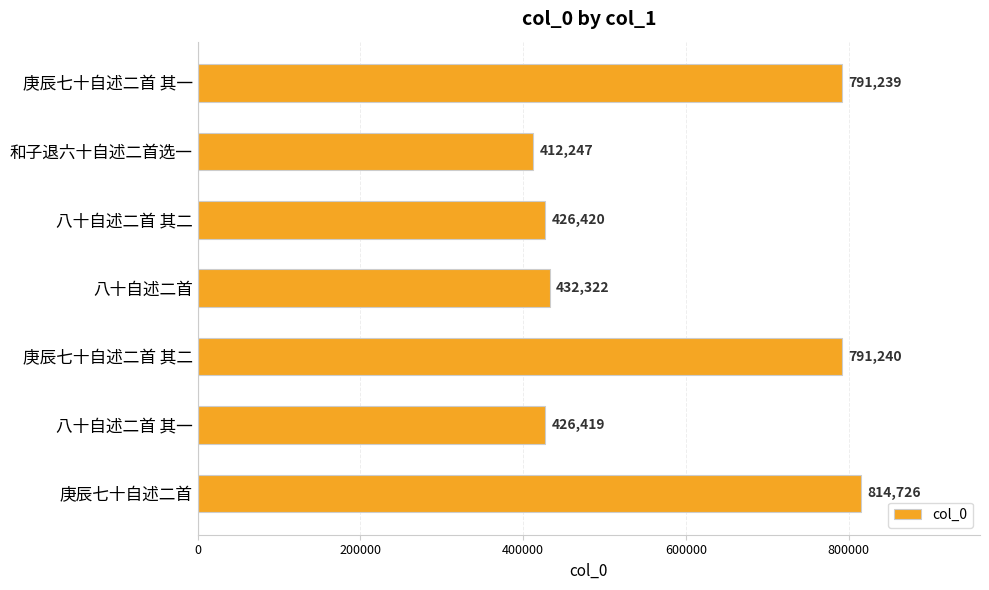

What is the average value?

584945